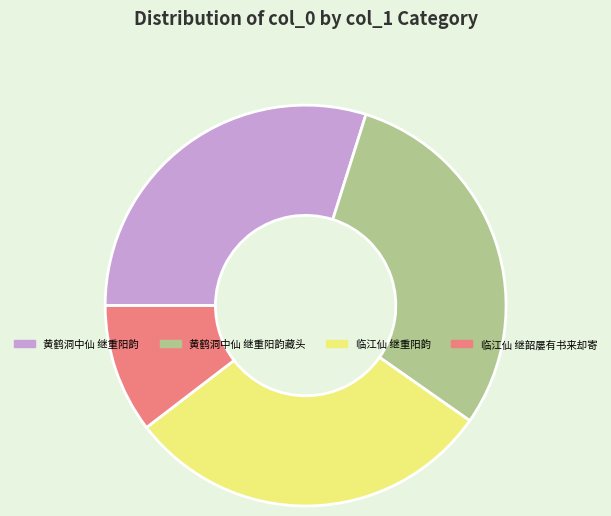

Which slice is the smallest?

临江仙 继韶屡有书来却寄